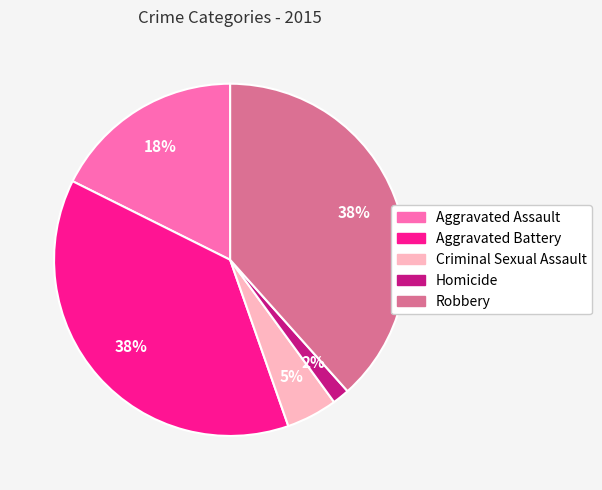

Count the number of slices in the pie.

5